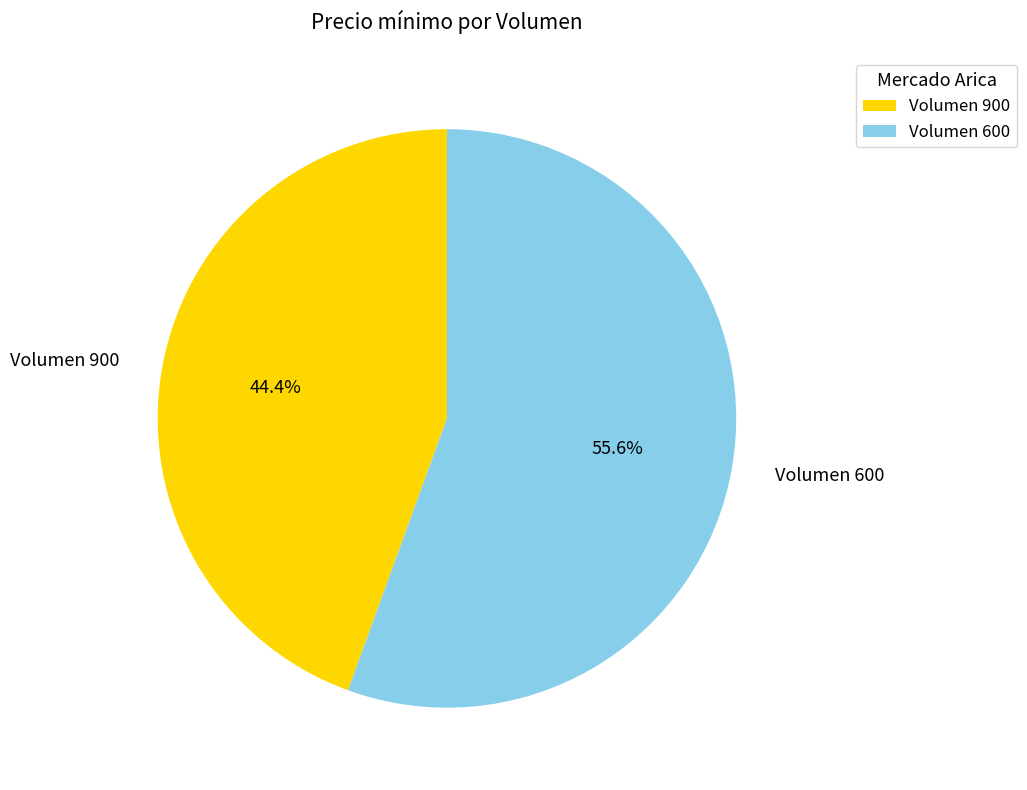

Combined, what portion of the pie is Volumen 600 and Volumen 900?

100.0%